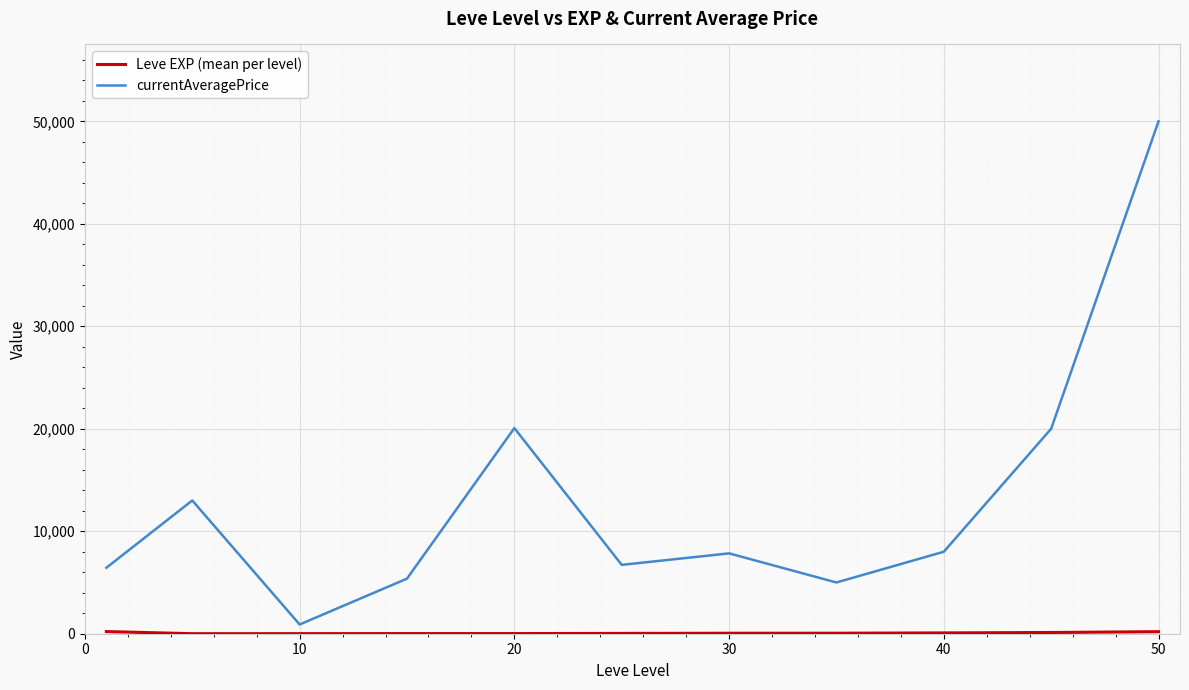

Which series has the widest spread of values?

currentAveragePrice